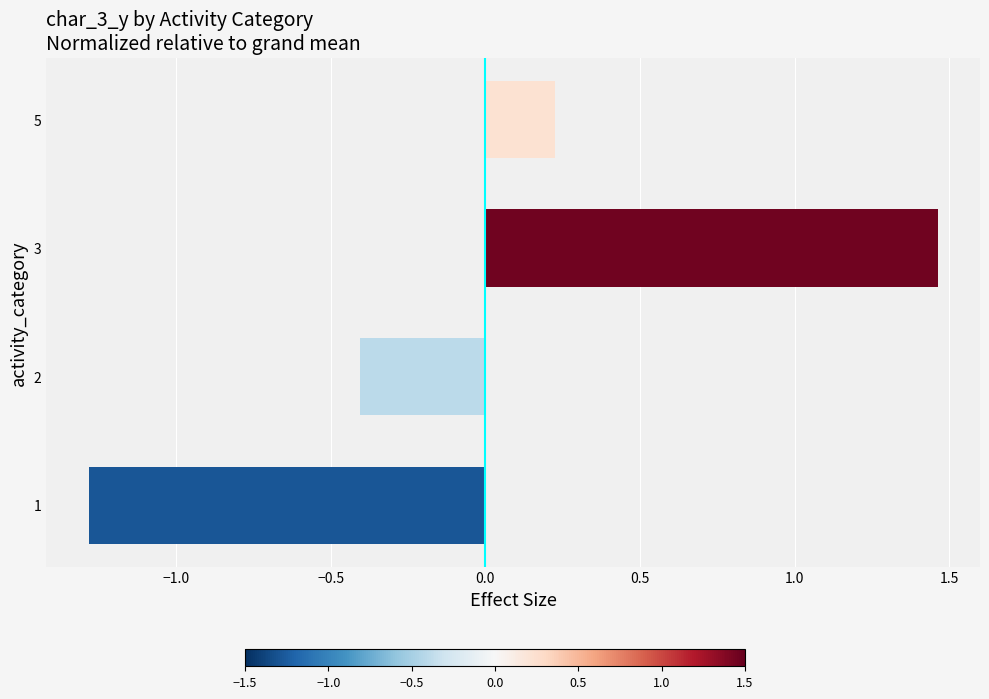

What value does the data have at 1?

-1.3